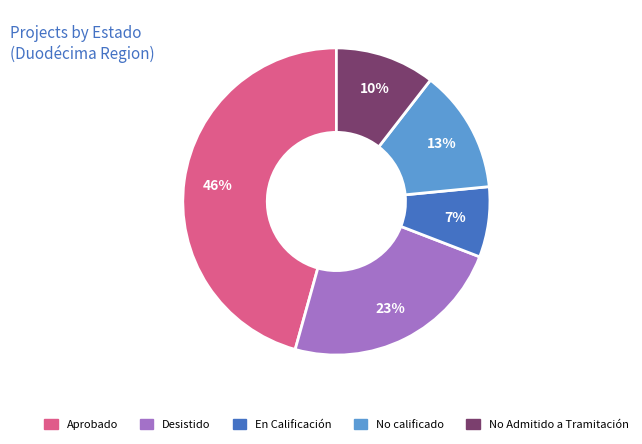

Which category has the smallest portion of the pie?

En Calificación